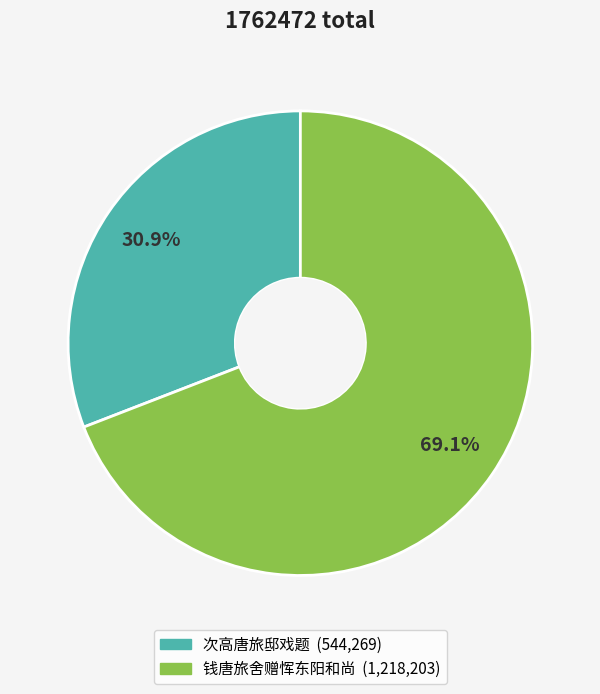

Is it true that 钱唐旅舍赠恽东阳和尚 is 60% of the pie?

False